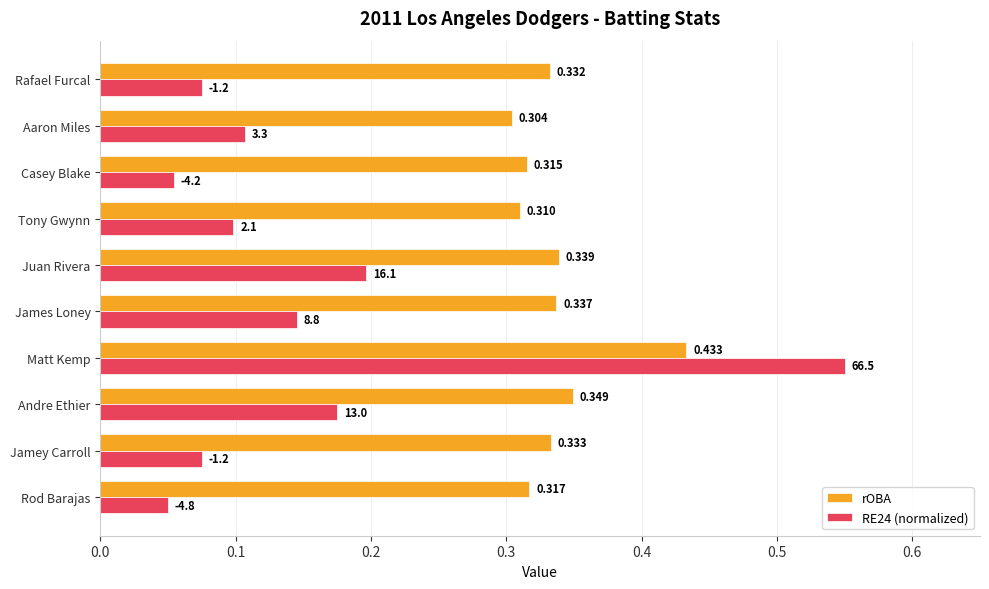

Is the value of rOBA at Rafael Furcal greater than the value of RE24 (normalized) at Tony Gwynn?

Yes